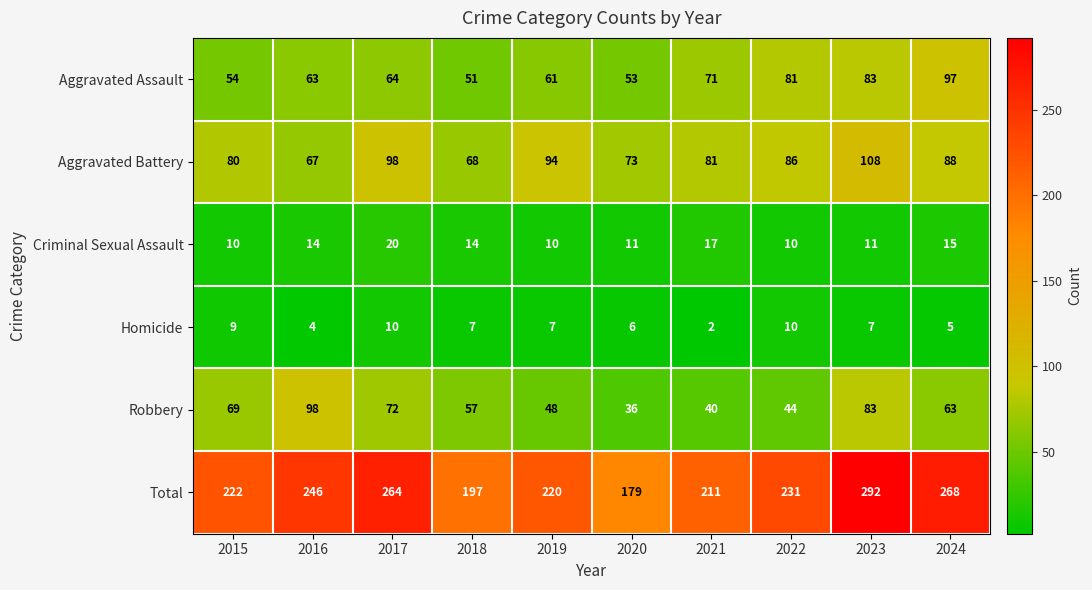

True or false: Aggravated Battery has a value of 18 at 2020.

False